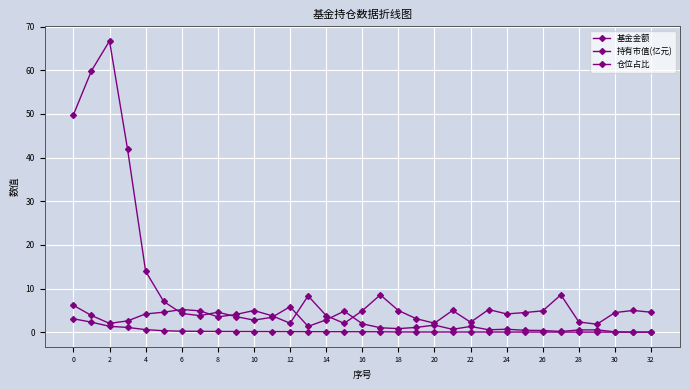

How many series are shown in this chart?

3